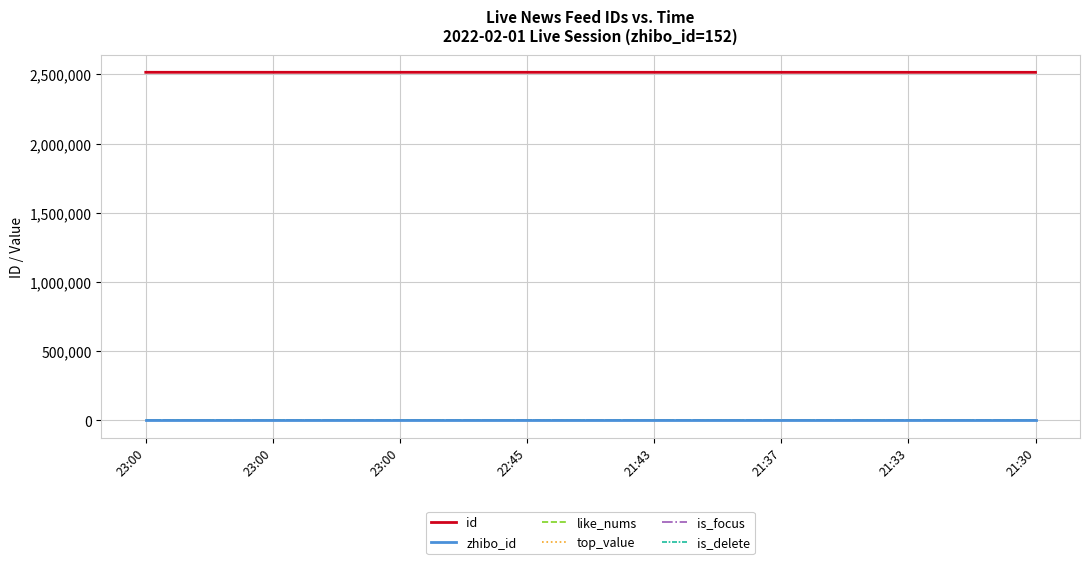

Reading left to right, list all the values displayed in this chart.

id: 2515793	2515792	2515791	2515778	2515670	2515643	2515608	2515586
zhibo_id: 152	152	152	152	152	152	152	152
like_nums: 0	0	0	0	0	0	0	0
top_value: 0	0	0	0	0	0	0	0
is_focus: 0	0	0	0	0	0	0	0
is_delete: 0	0	0	0	0	0	0	0